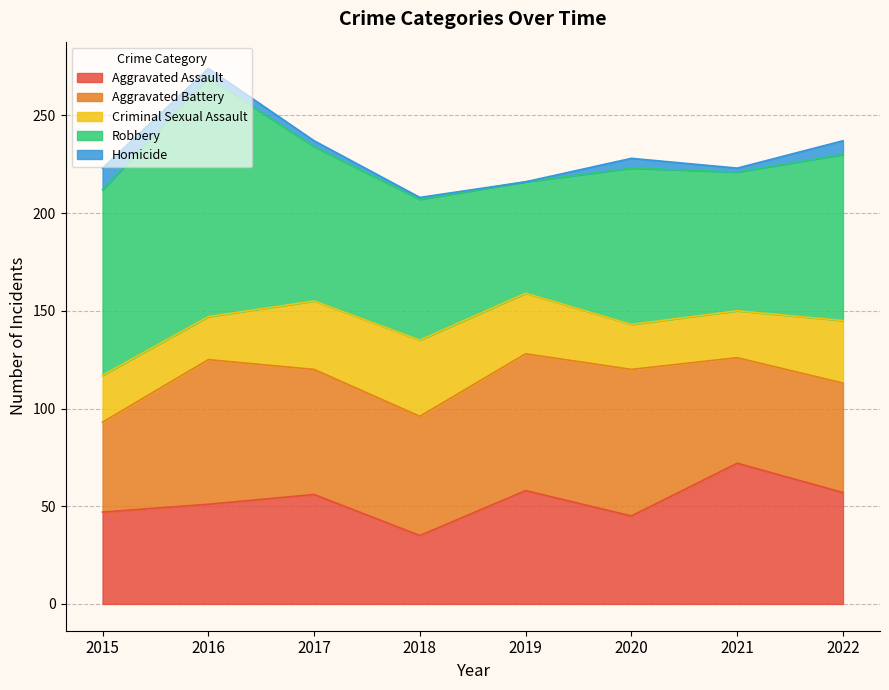

At how many categories does at least one series exceed 20?

8